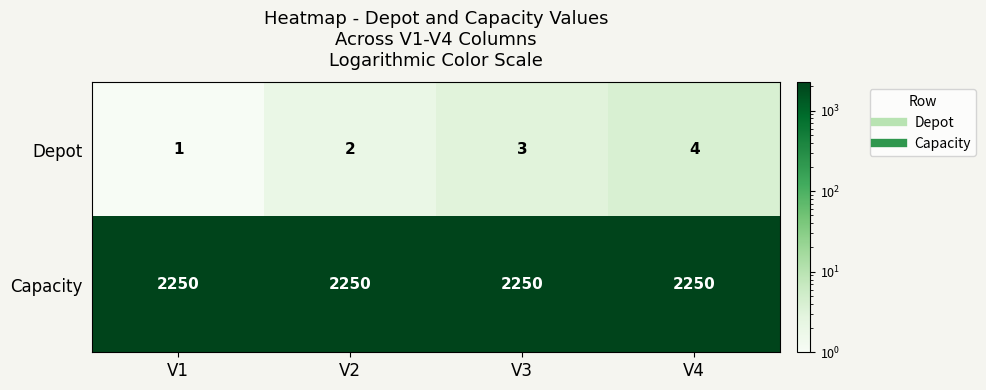

The Depot series shows 3 at V2. True or false?

False